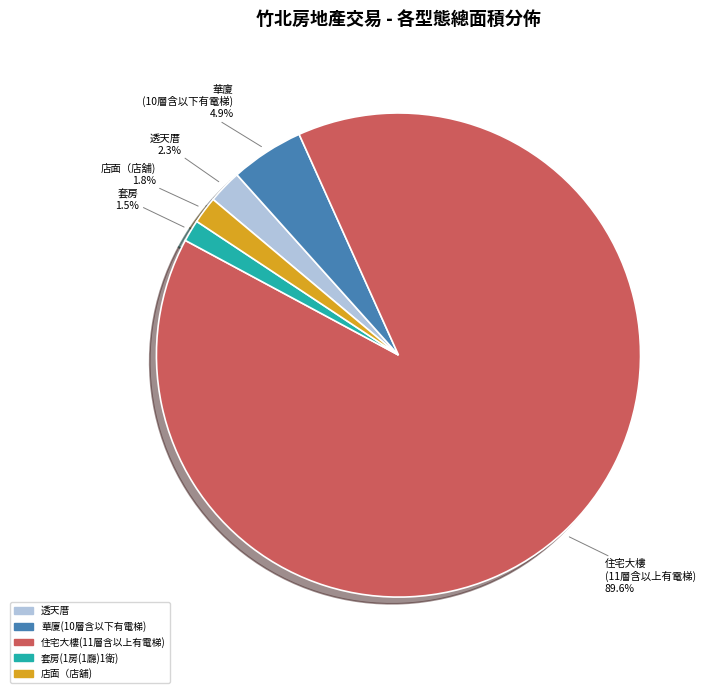

Approximately how many times larger is the value at 透天厝 compared to 華廈(10層含以下有電梯)?

0.5